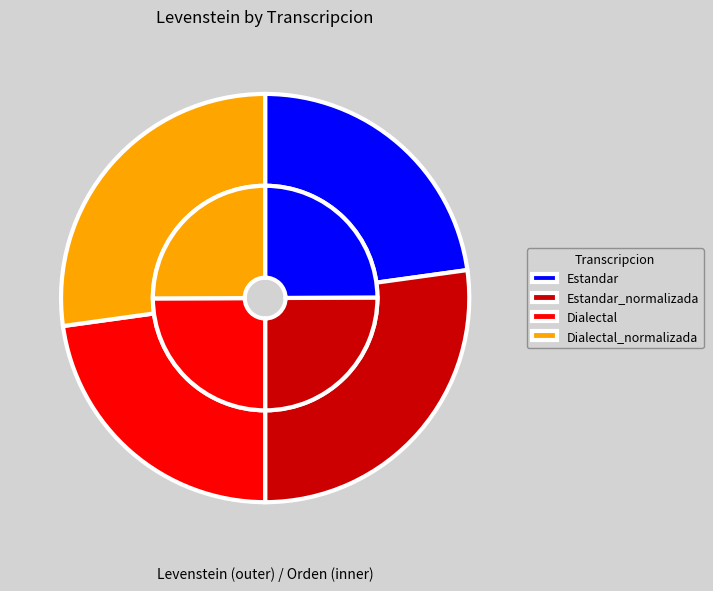

True or false: Dialectal_normalizada accounts for 33% of the total.

False